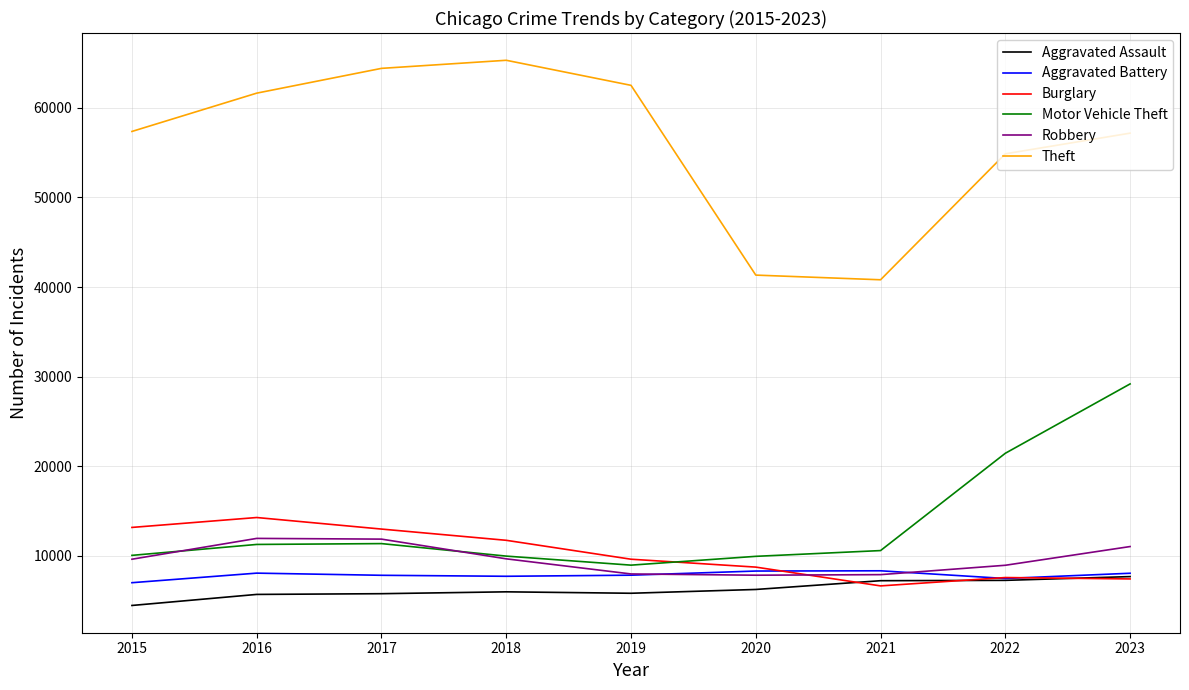

True or false: Motor Vehicle Theft and Aggravated Battery intersect in this chart.

False